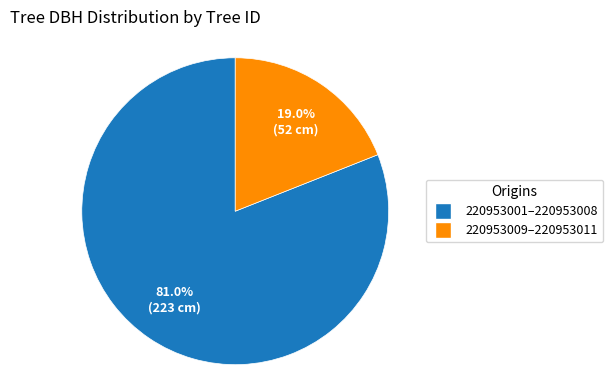

Is the sum of 220953009–220953011 and 220953001–220953008 greater than half?

Yes